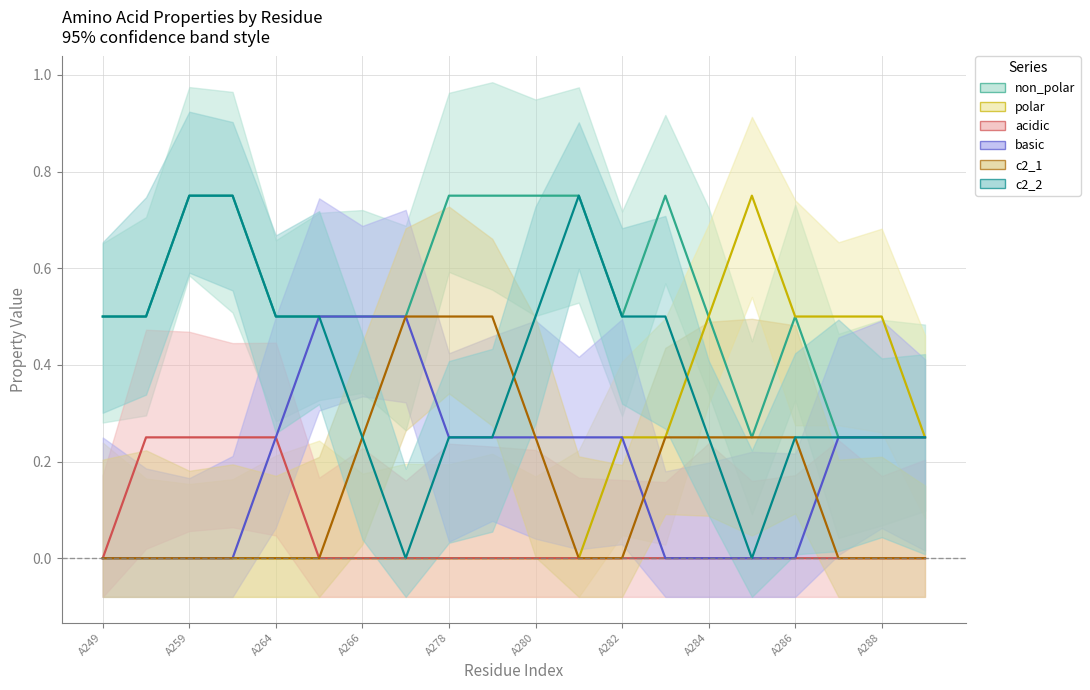

Count the basic values in the range 0 to 1.

20